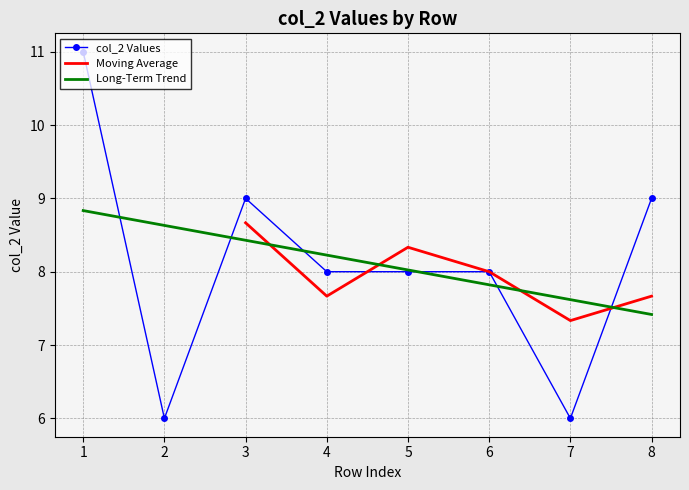

Reading left to right, list all the values displayed in this chart.

1=11	2=6	3=9	4=8	5=8	6=8	7=6	8=9